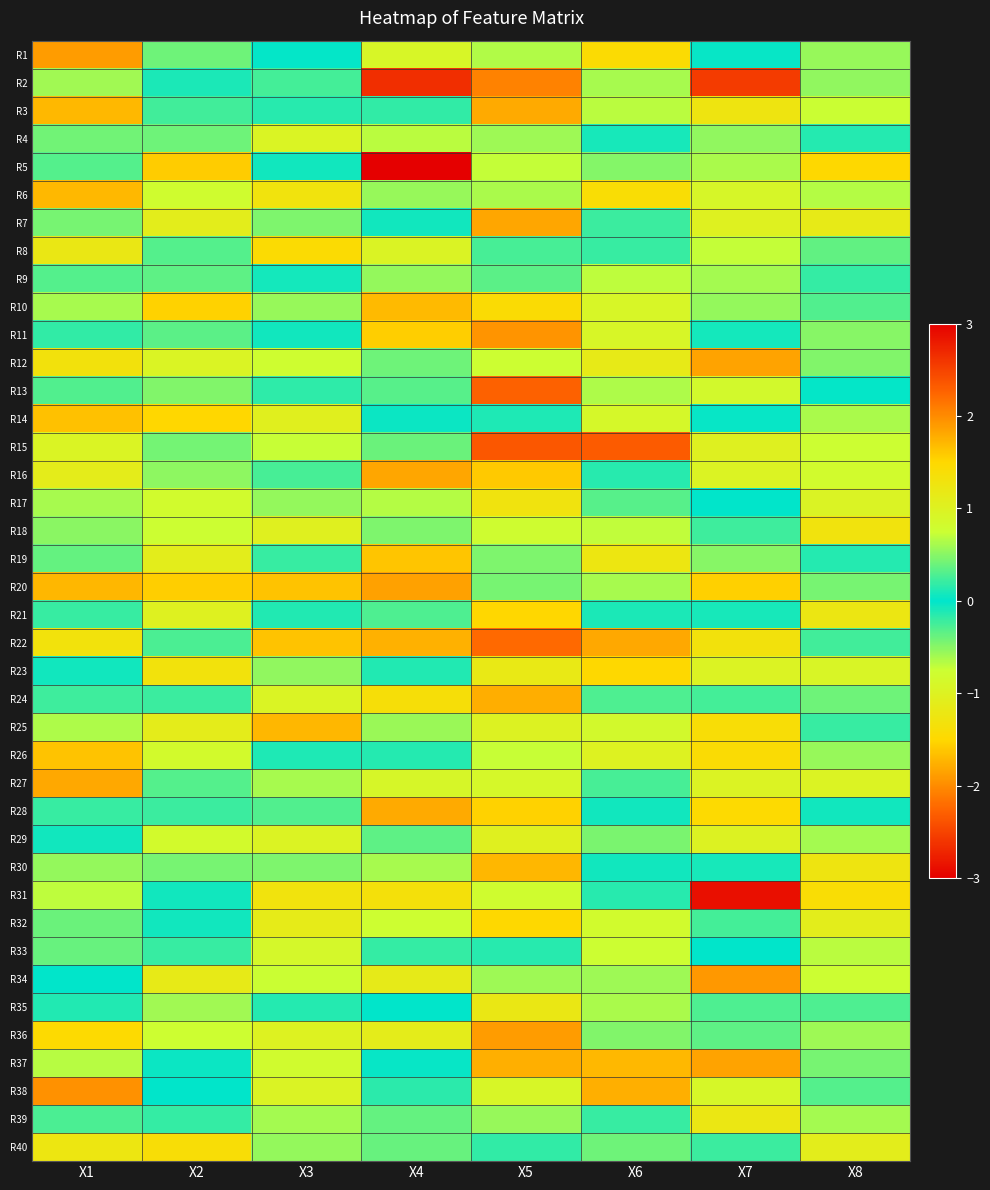

At how many categories does at least one series exceed 3?

1